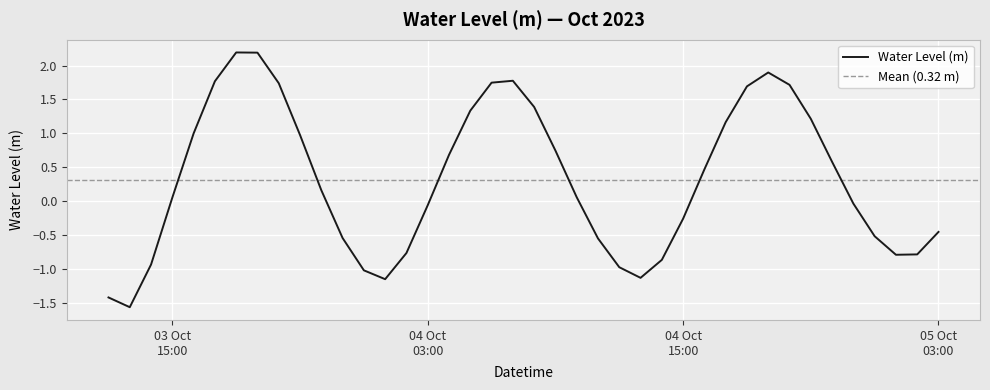

What is the maximum value for Water Level (m)?

2.2